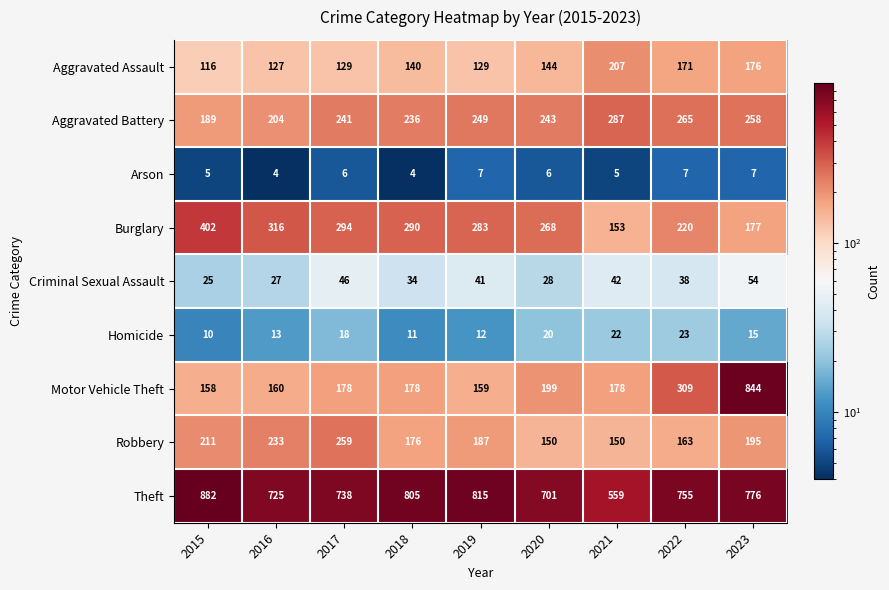

Count the Arson values in the range 5 to 7.

7